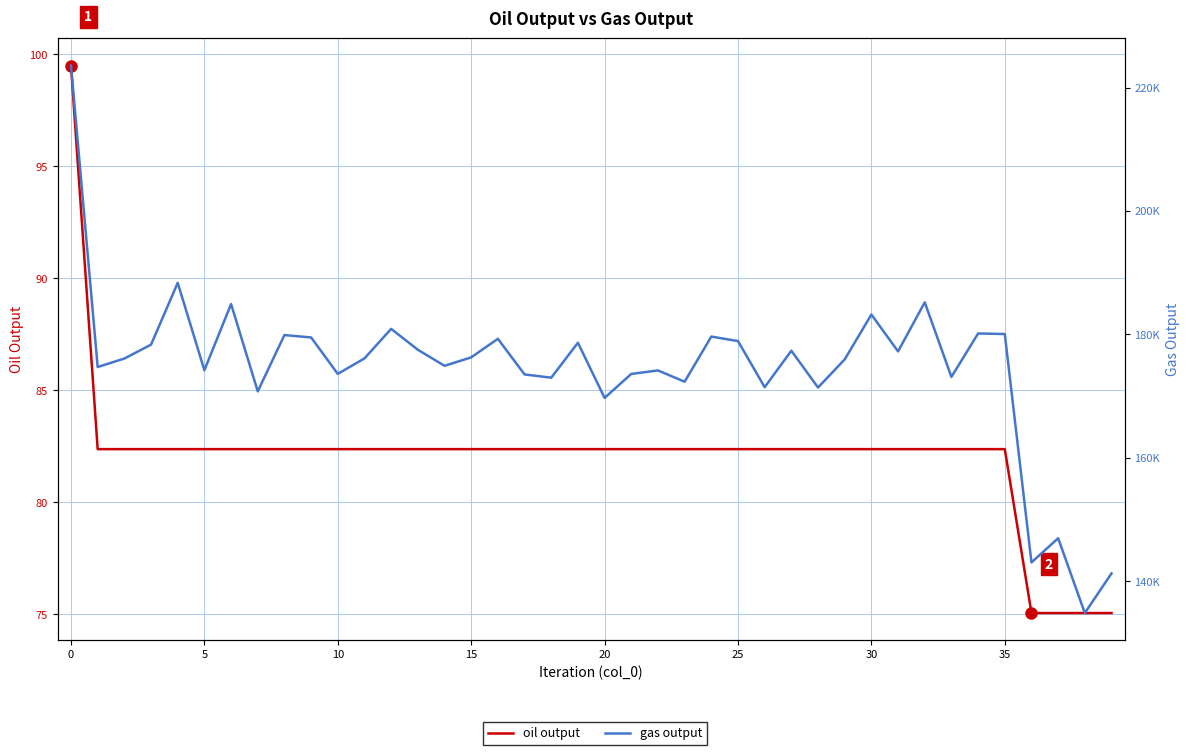

What is the value of the gas output point at the 26th from the left?

184930.4